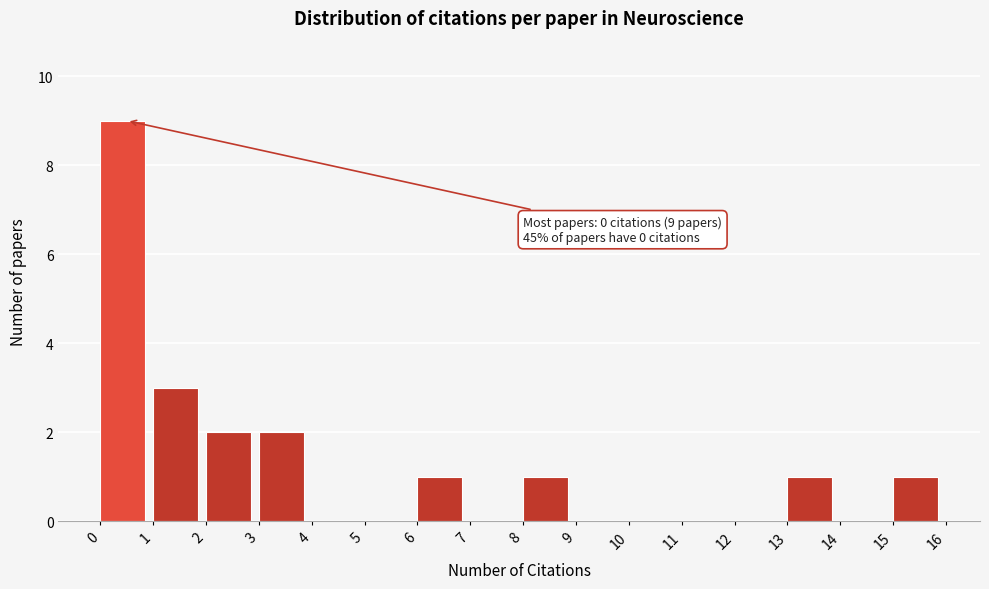

Over which range of the x-axis is the bar tallest?

0 to 1